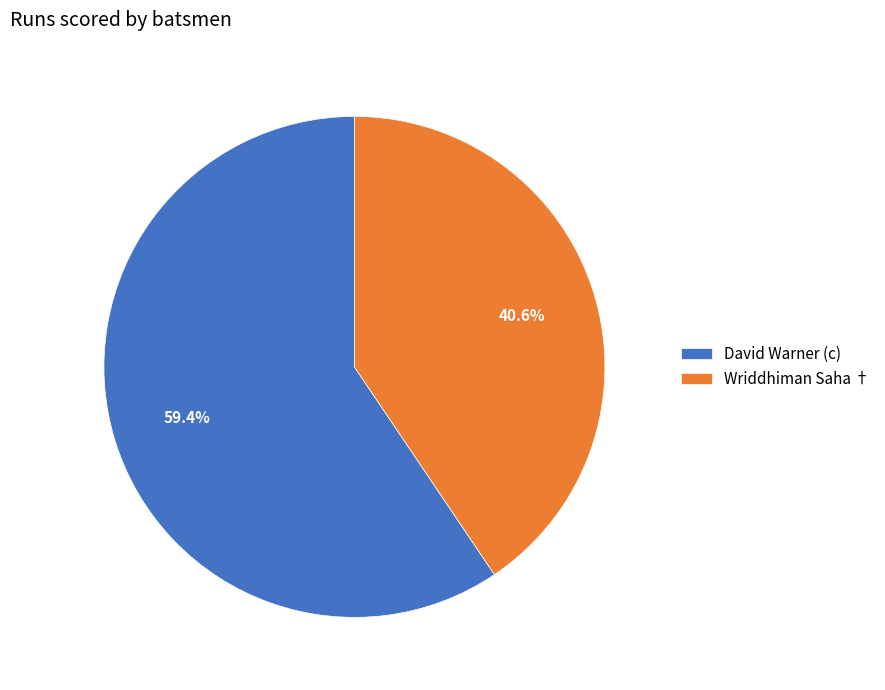

Between David Warner (c) and Wriddhiman Saha †, which is larger?

David Warner (c)